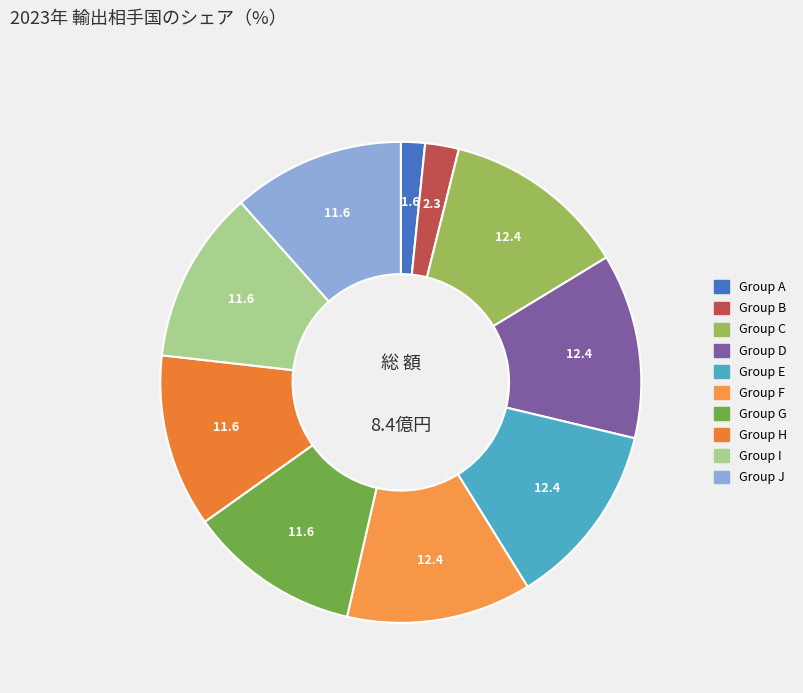

To the nearest percent, what is the difference between the largest and smallest slice percentages?

11%